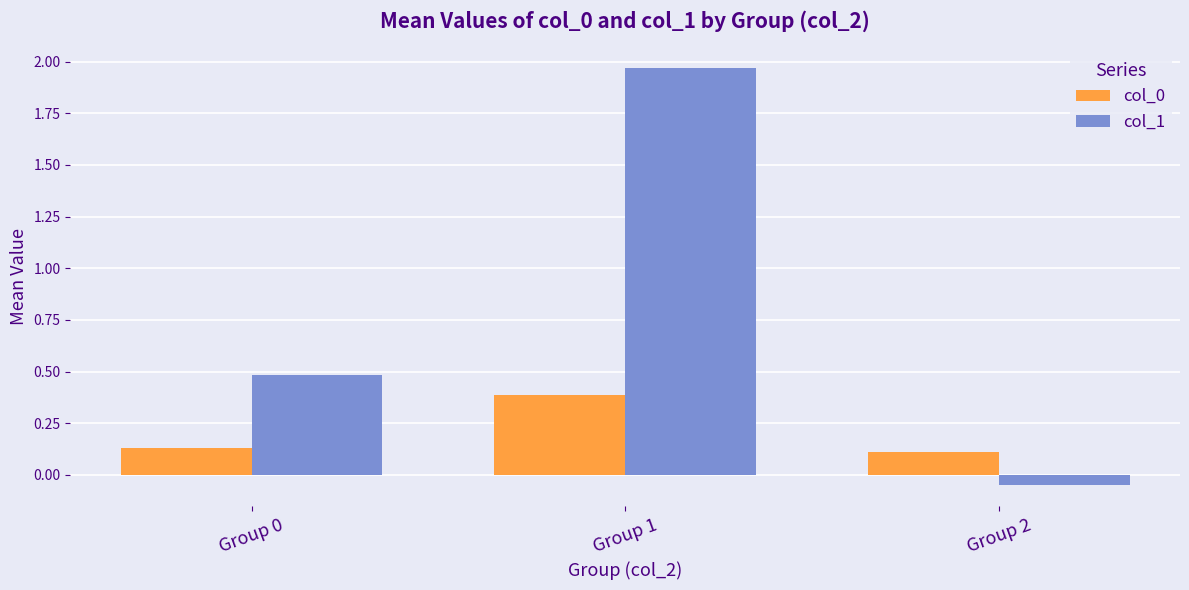

At which category does the chart reach its peak across all series?

Group 1